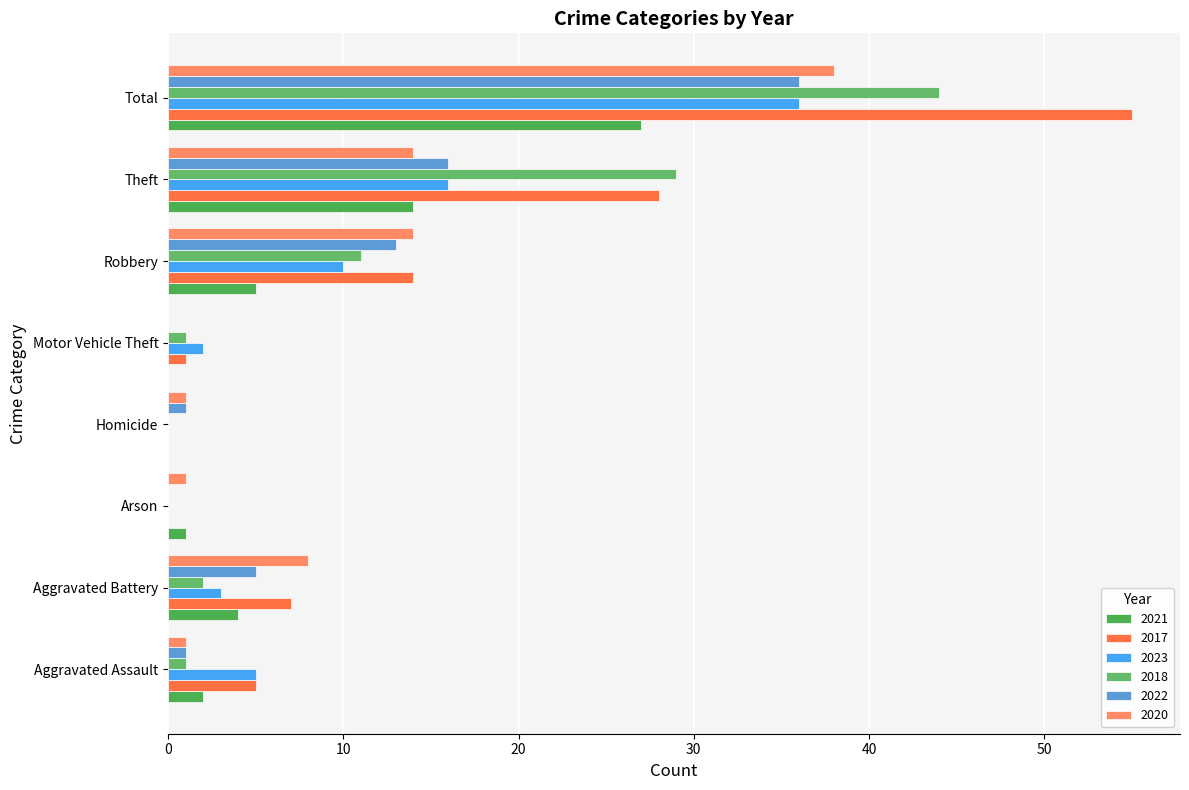

How many positive values does the 2020 series have?

7